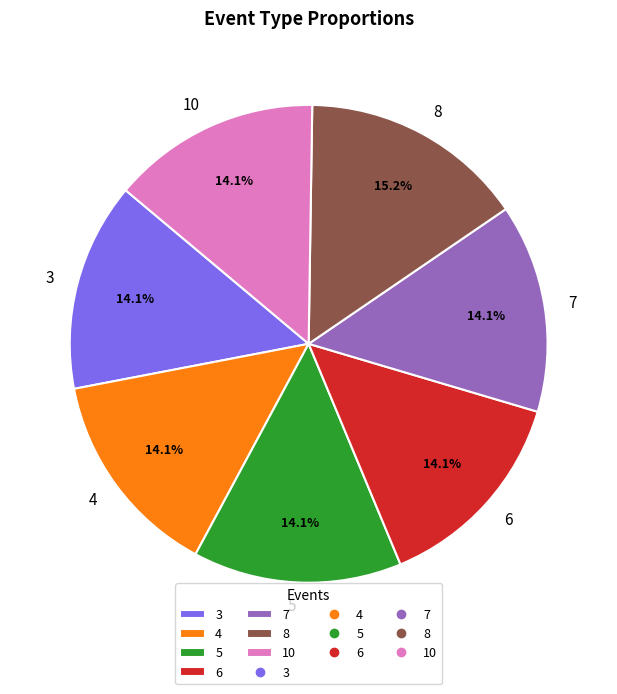

How many slices are in this pie chart?

7